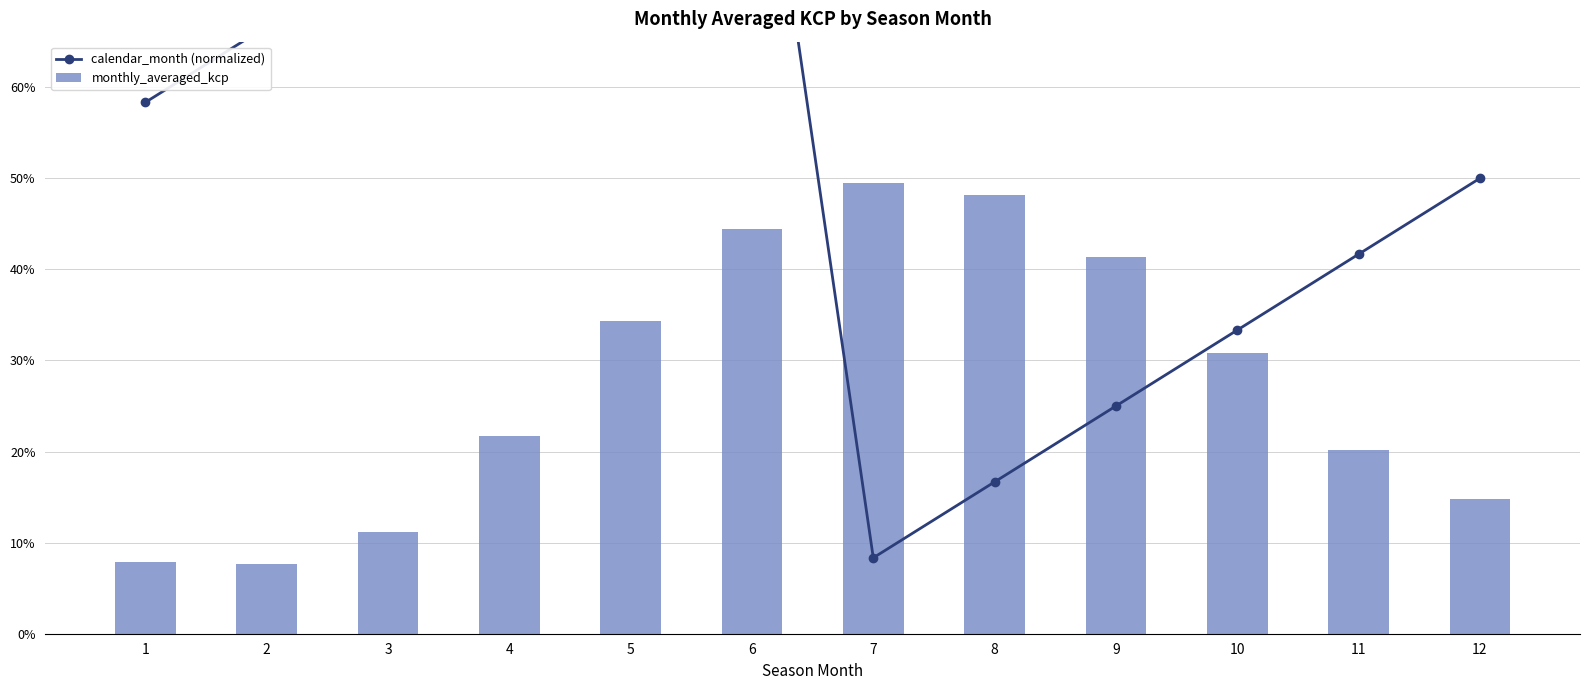

What is the difference between the maximum and minimum values in the calendar_month (normalized) series?

0.9